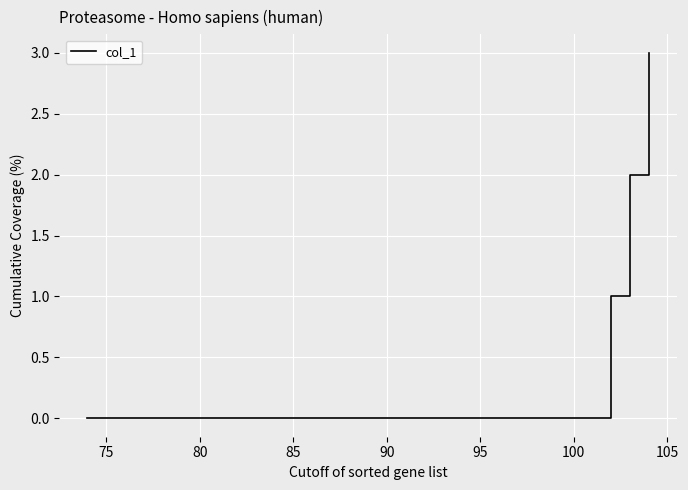

What is the average value?

2